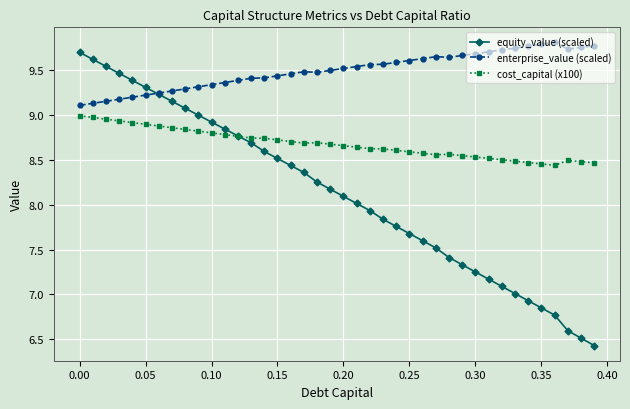

In cost_capital (x100), how many points are lower than both neighbors (excluding endpoints)?

3